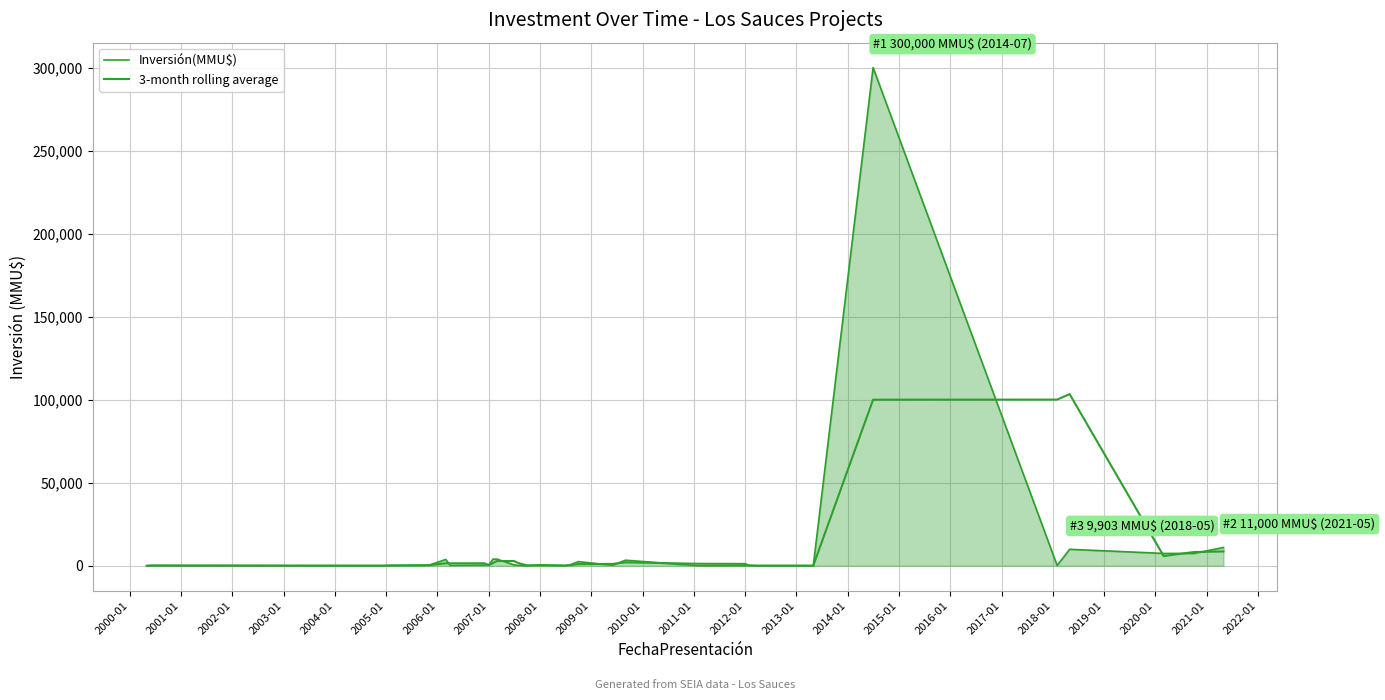

Which series has the largest total across all categories?

Inversión(MMU$)